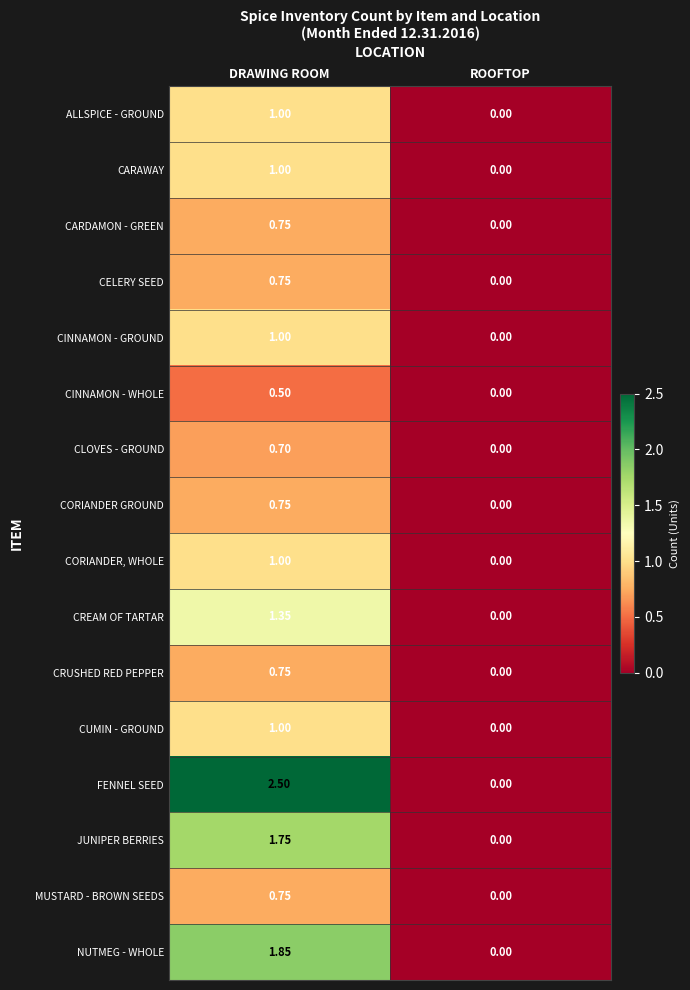

How many series are shown in this chart?

16